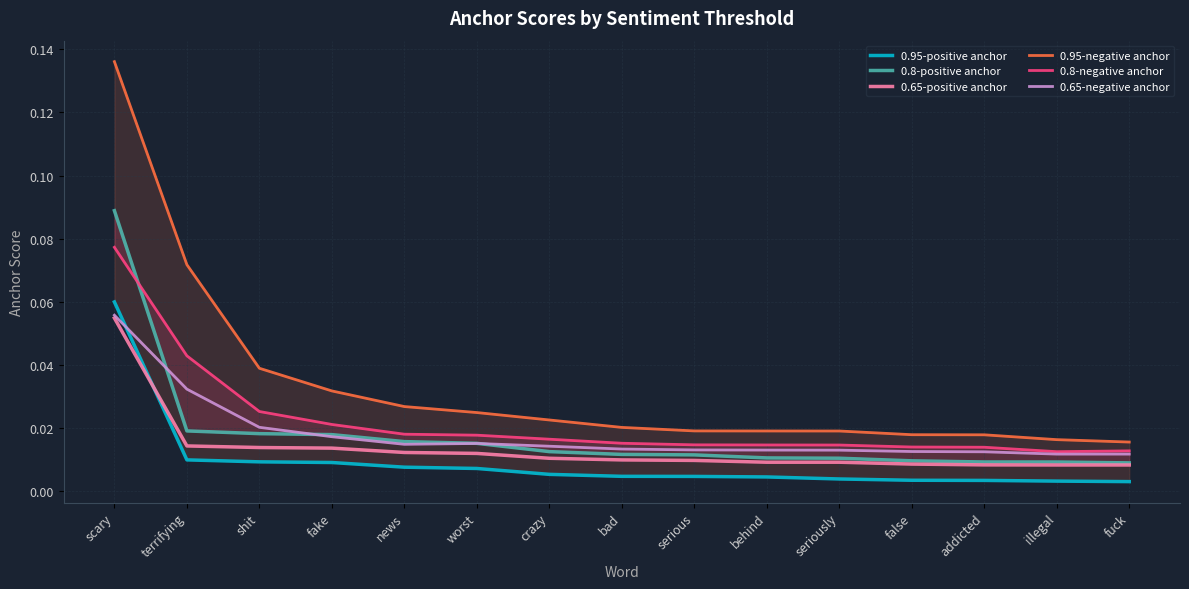

What is the difference between the second highest and second lowest values in the 0.95-negative anchor series?

0.1